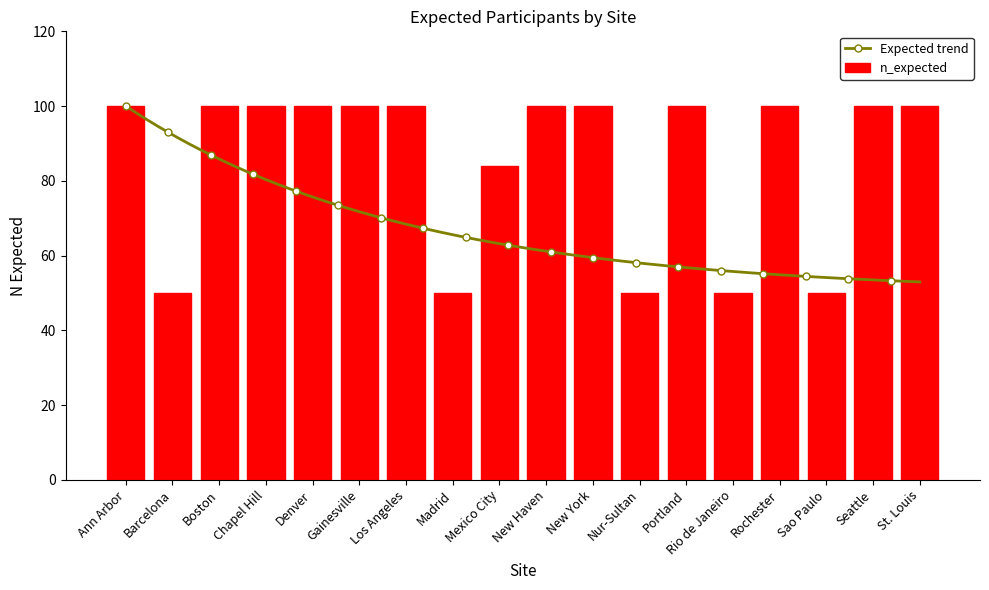

What is the value of the 1st bar from the left?

100